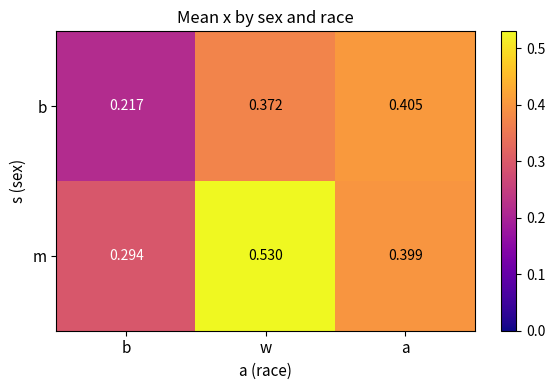

At which category does the chart reach its peak across all series?

w